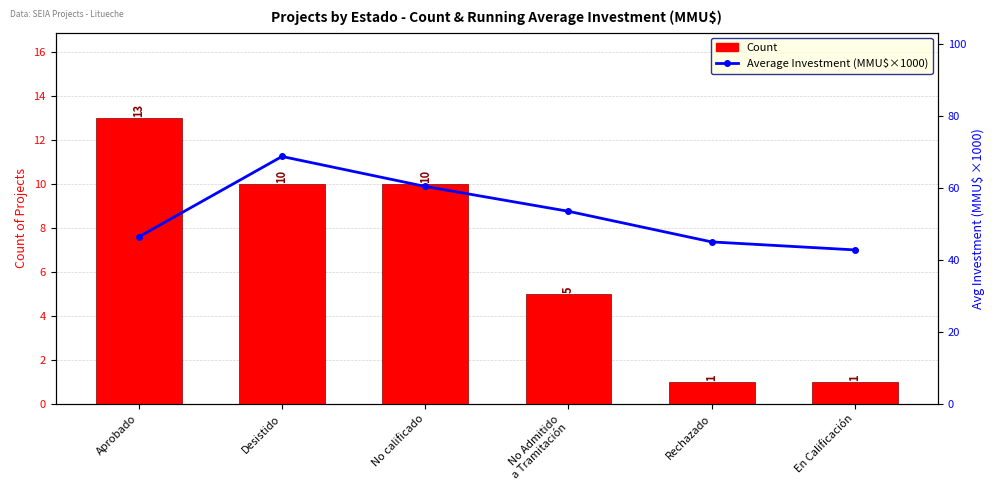

What is the value of the Average (MMU$ ×1000) bar at the 4th from the left?

53.5